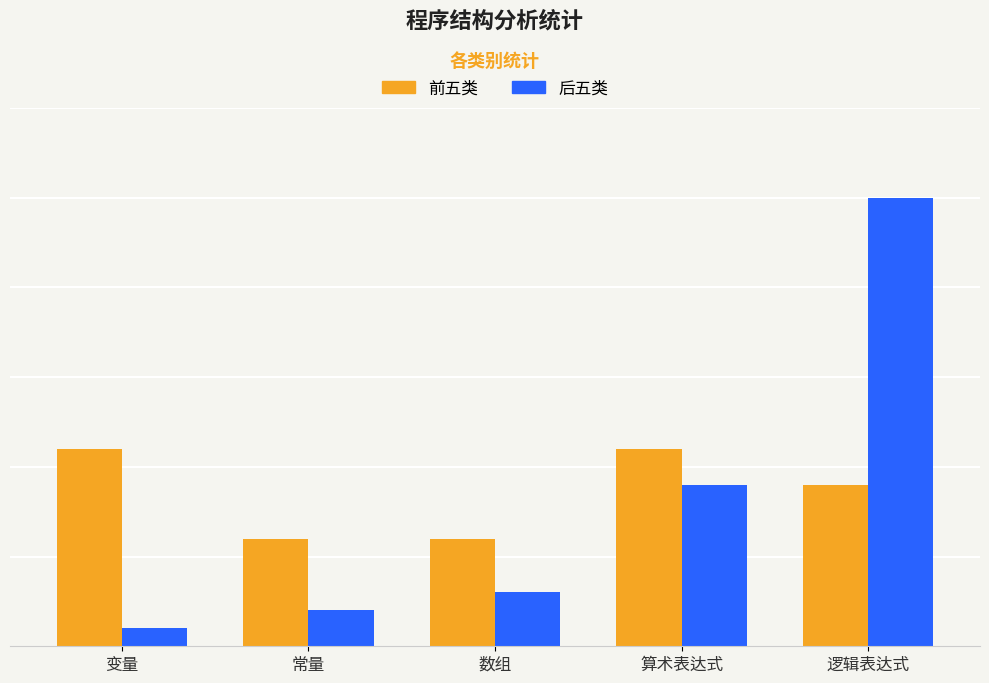

At which label does 前五类 first exceed 9?

变量